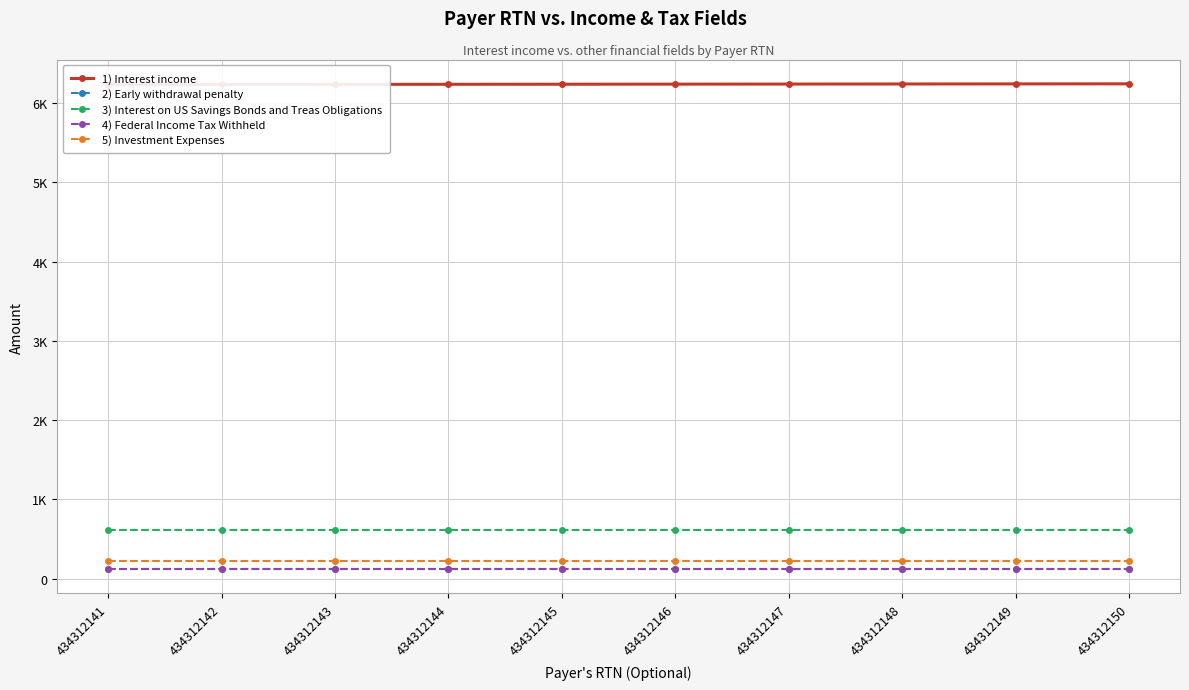

What is the sum of the 3) Interest on US Savings Bonds and Treas Obligations values at 434312146 and 434312147?

1224